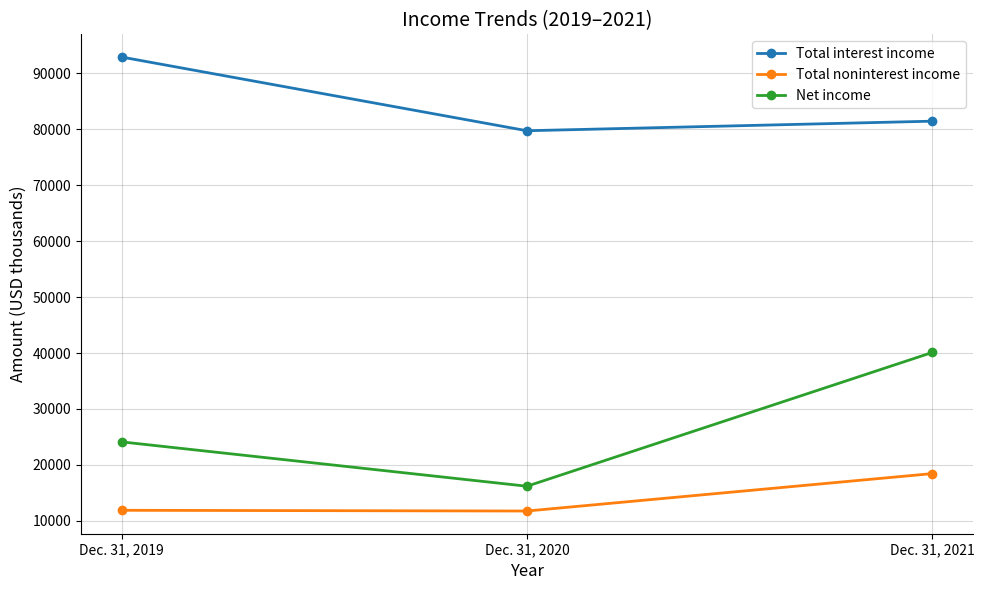

What value does the Net income series have at Dec. 31, 2021, to the nearest 100?

40100